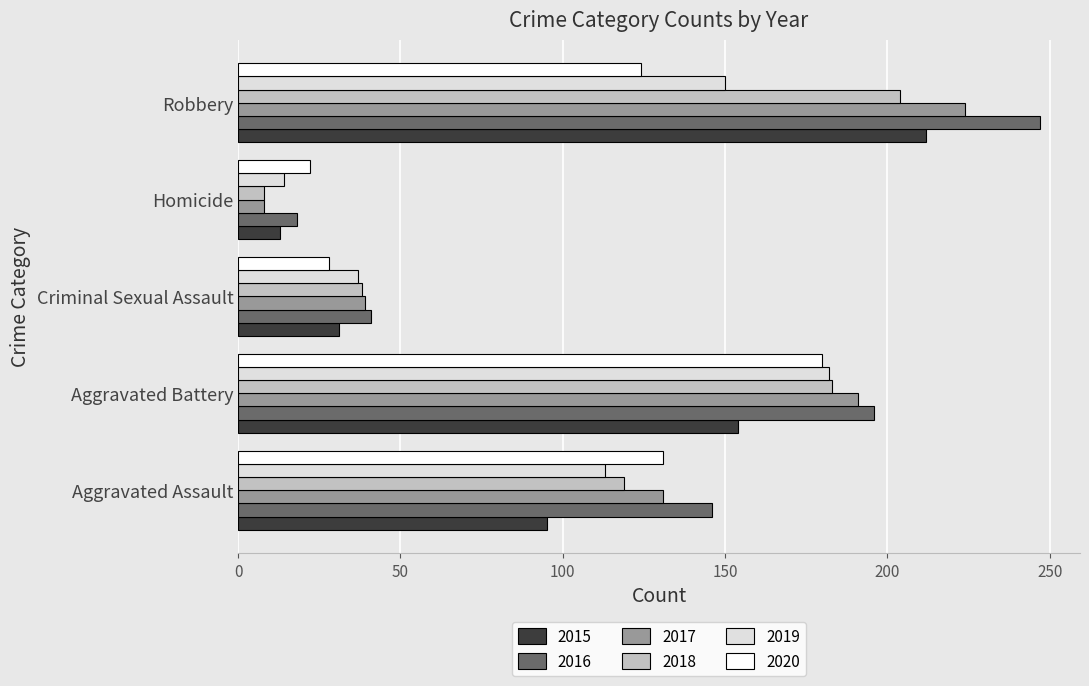

Which series changed the most between Criminal Sexual Assault and Robbery?

2016